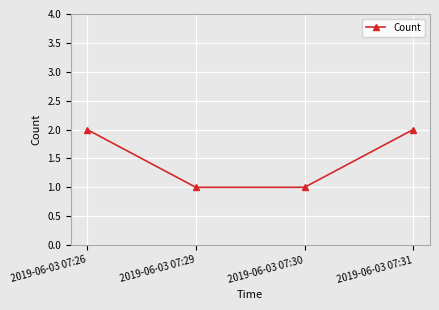

Is it true that the value at 2019-06-03 07:30 is 1?

True